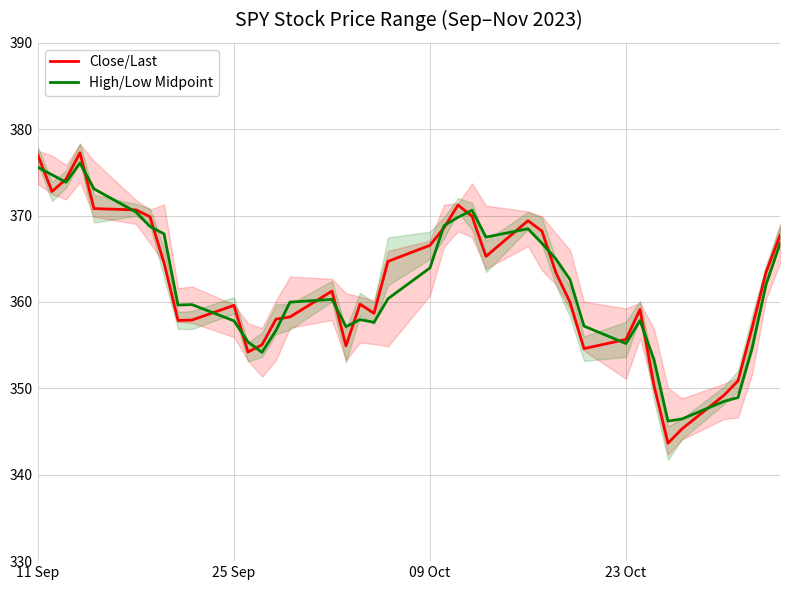

What is the maximum value for High/Low Midpoint?

376.1